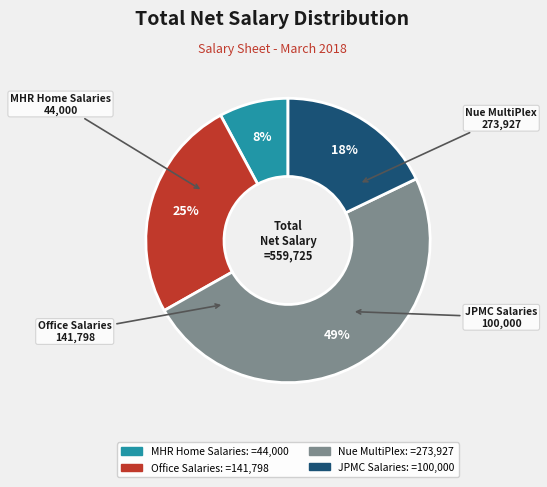

Rank the categories by value from lowest to highest.

MHR Home Salaries, JPMC Salaries, Office Salaries, Nue MultiPlex